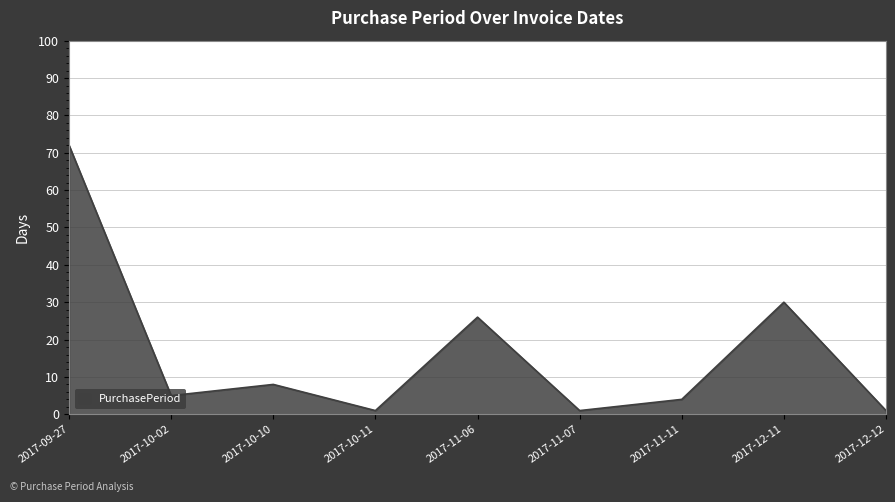

How many distinct data groups are displayed?

1